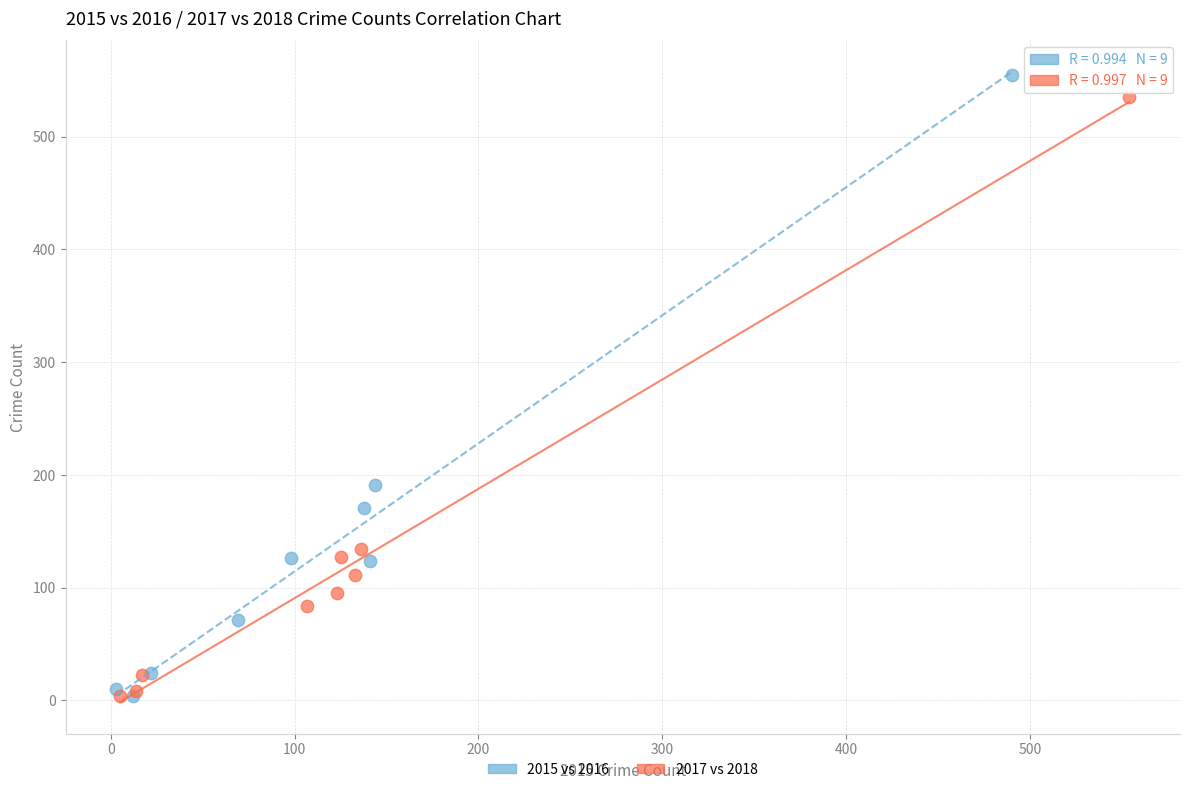

Which series has the widest spread of Y values?

2015 vs 2016